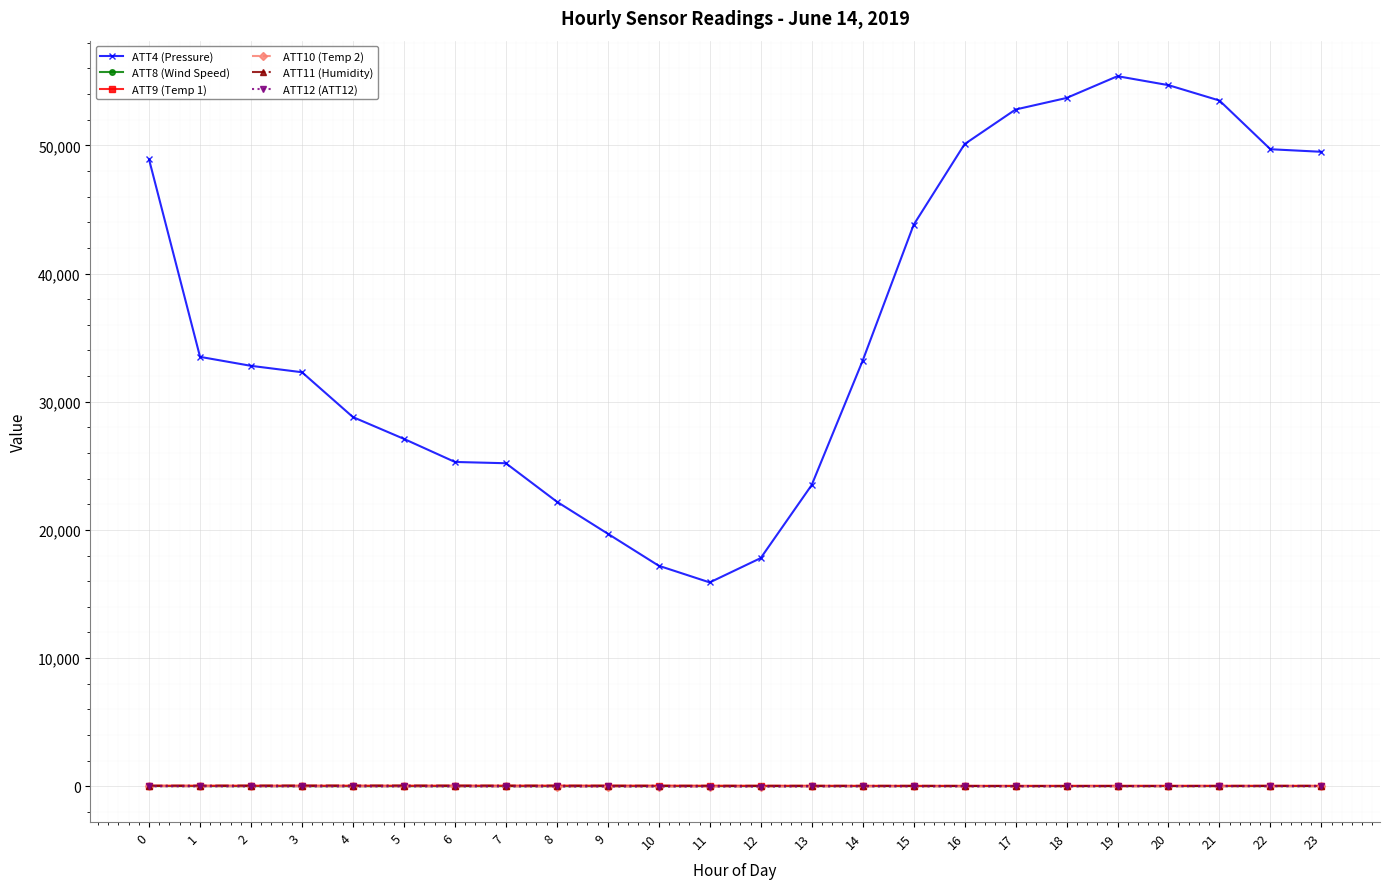

How many lines are shown in the chart?

6